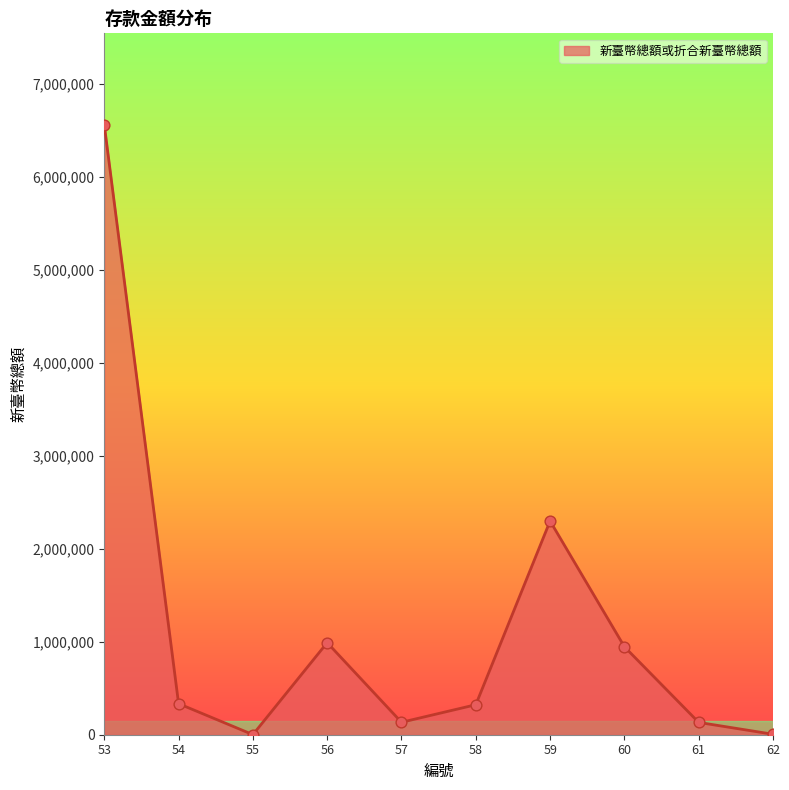

Approximately how many times larger is the value at 60 compared to 56?

1.0